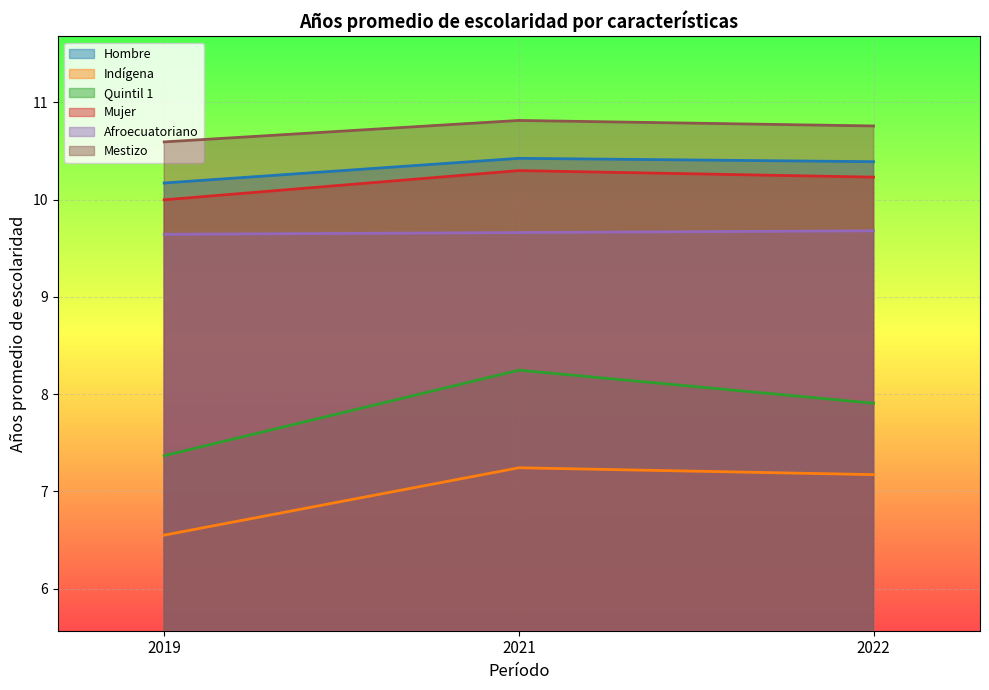

At which label does Afroecuatoriano reach its peak?

2022